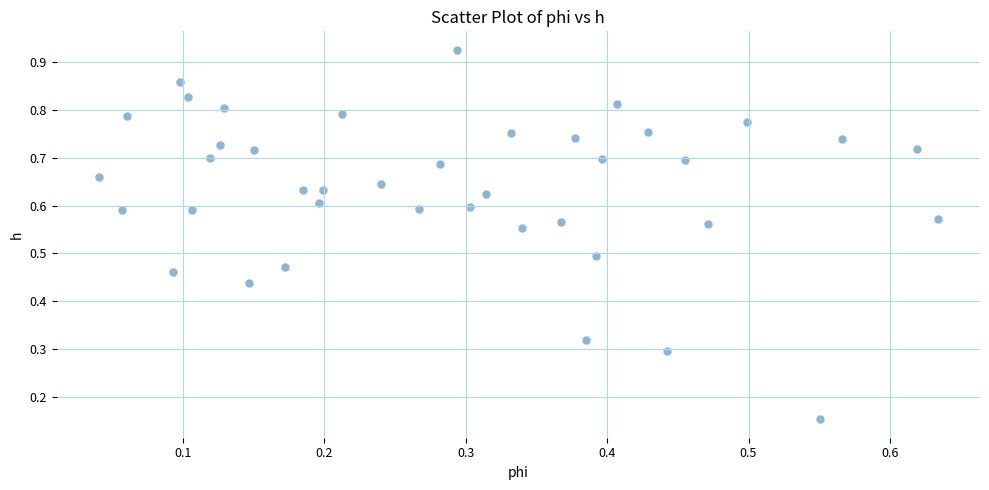

Count the number of points in this scatter plot.

40